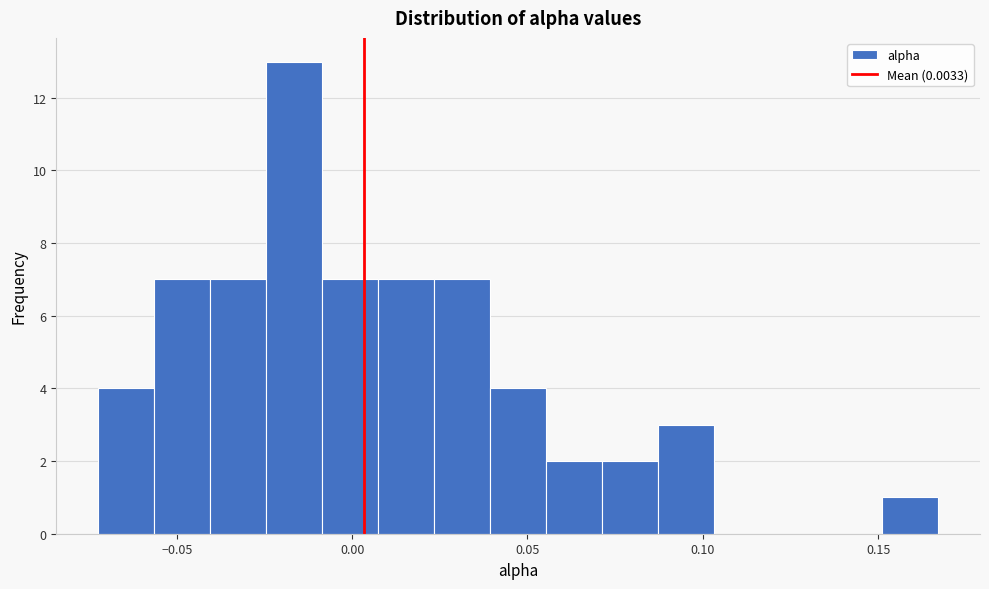

Around what value on the x-axis is the tallest bar? Give the approximate position of its centre, as read against the axis.

-0.015